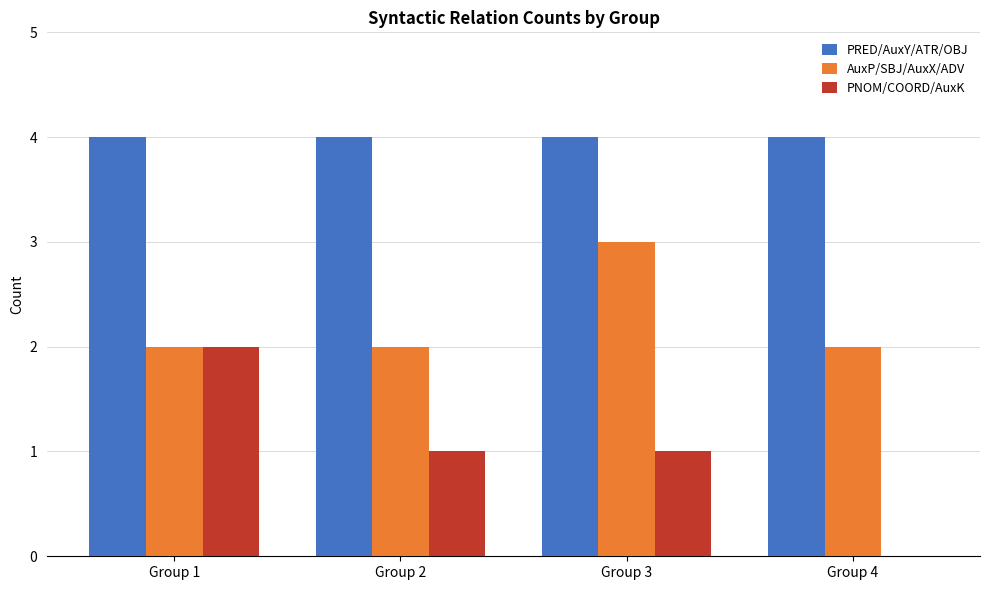

Reading right to left, transcribe all the data shown in this chart.

PRED/AuxY/ATR/OBJ: Group 4=4	Group 3=4	Group 2=4	Group 1=4
AuxP/SBJ/AuxX/ADV: Group 4=2	Group 3=3	Group 2=2	Group 1=2
PNOM/COORD/AuxK: Group 4=0	Group 3=1	Group 2=1	Group 1=2